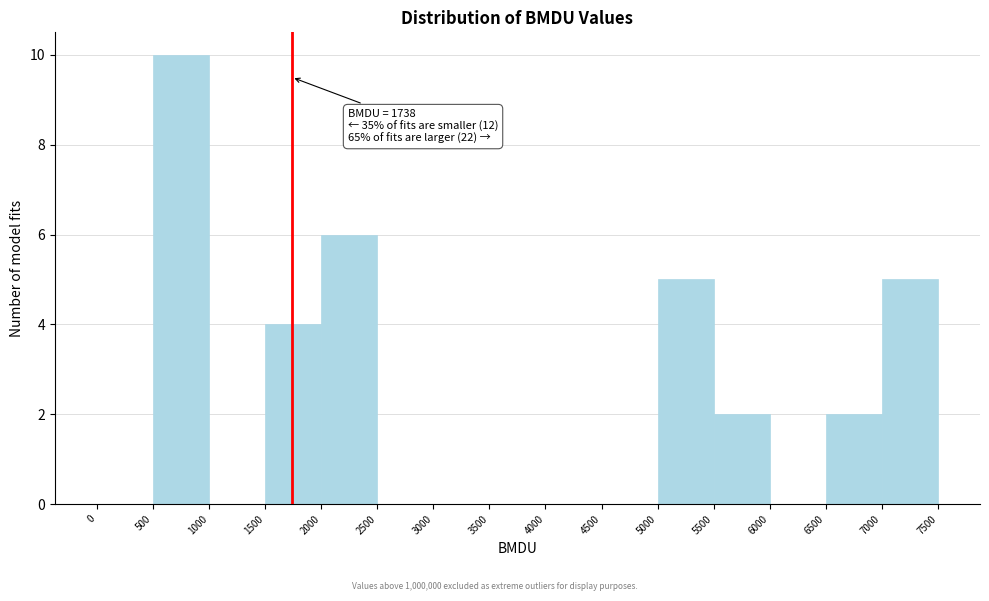

Which range on the x-axis has the tallest bar?

500 to 1000